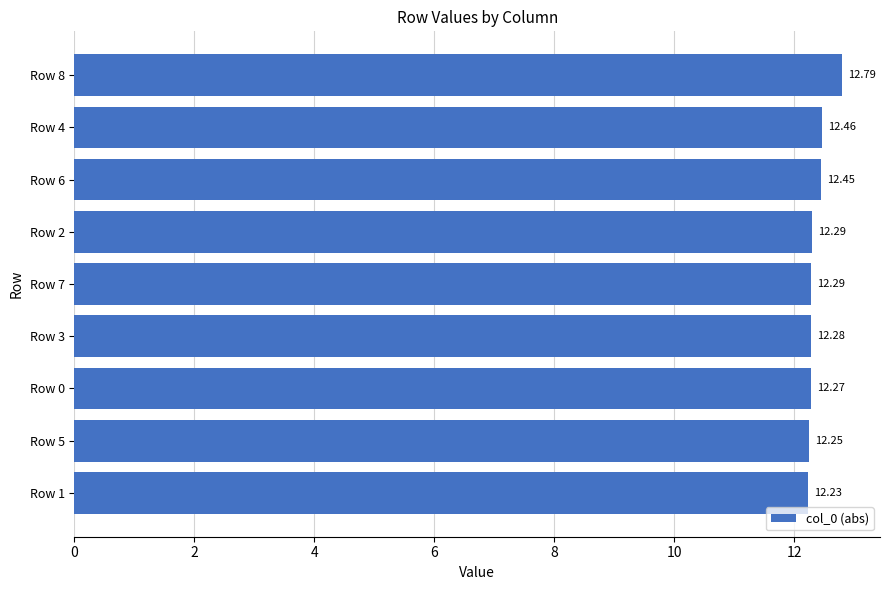

Does the chart contain any negative values?

No